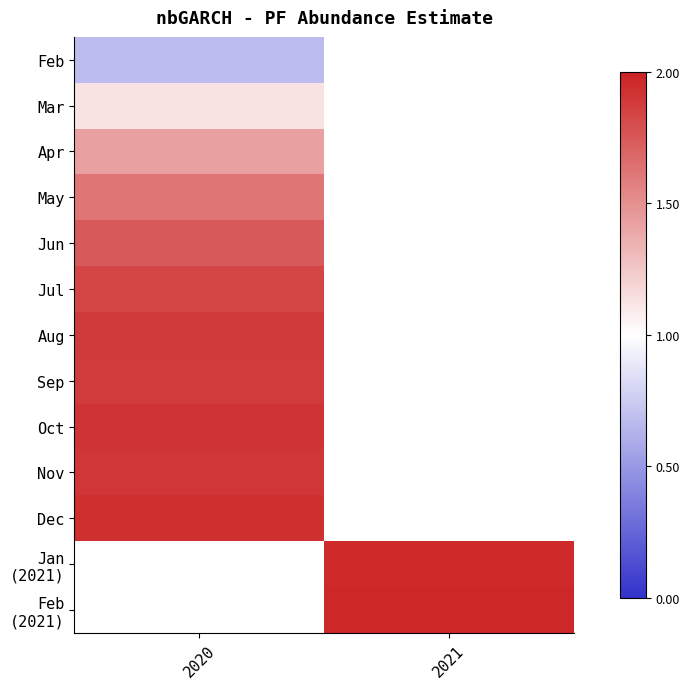

Which has a higher value, 2020 or 2021?

2021